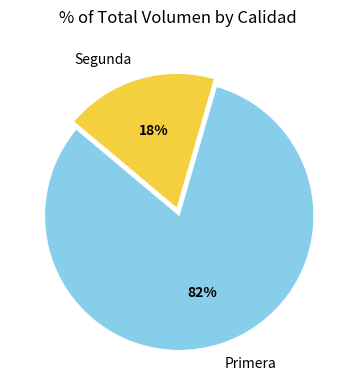

Which has a higher value, Primera or Segunda?

Primera